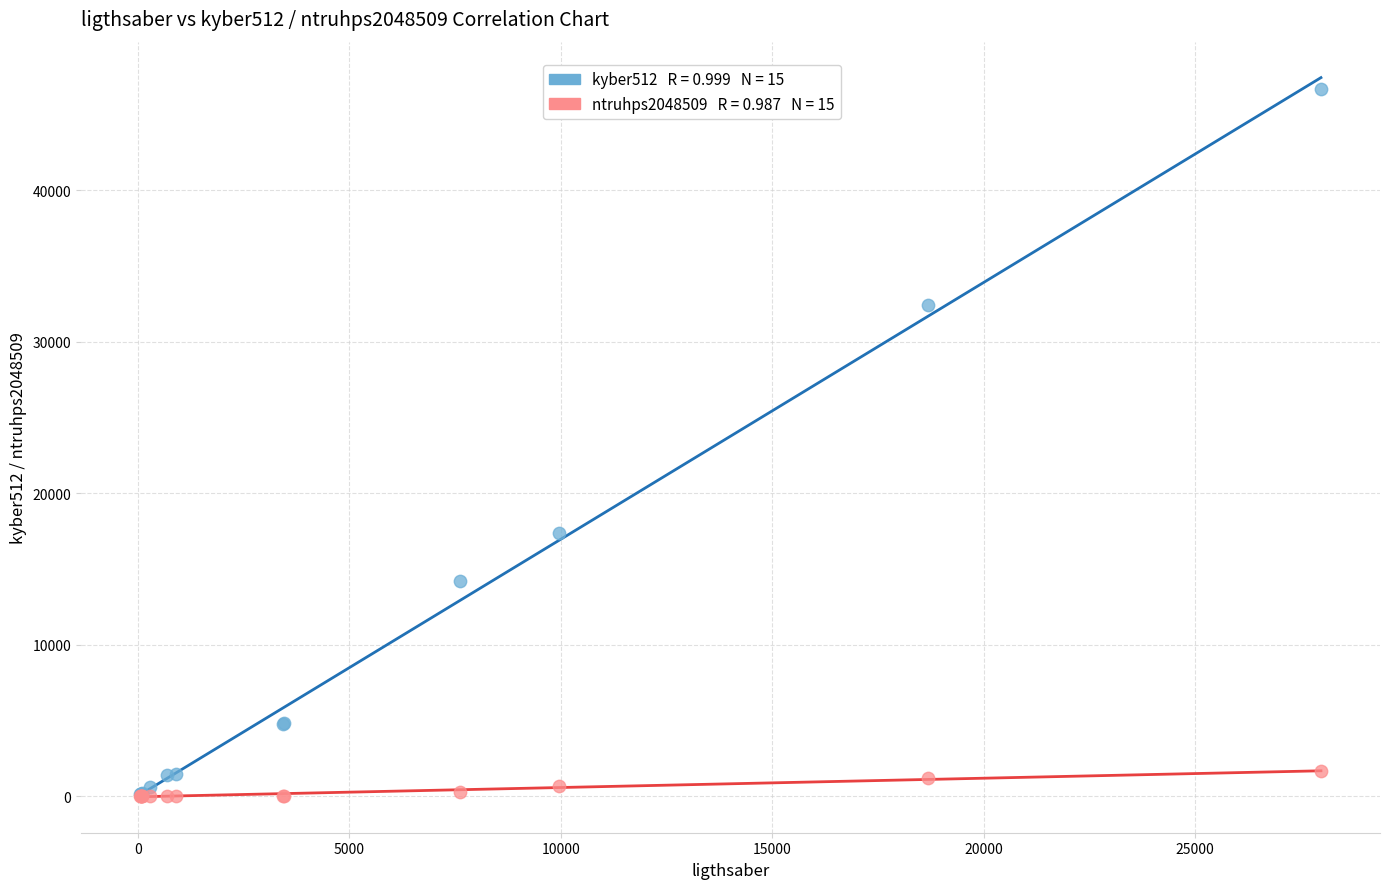

Across all series, what Y value is closest to 23341?

17370.0